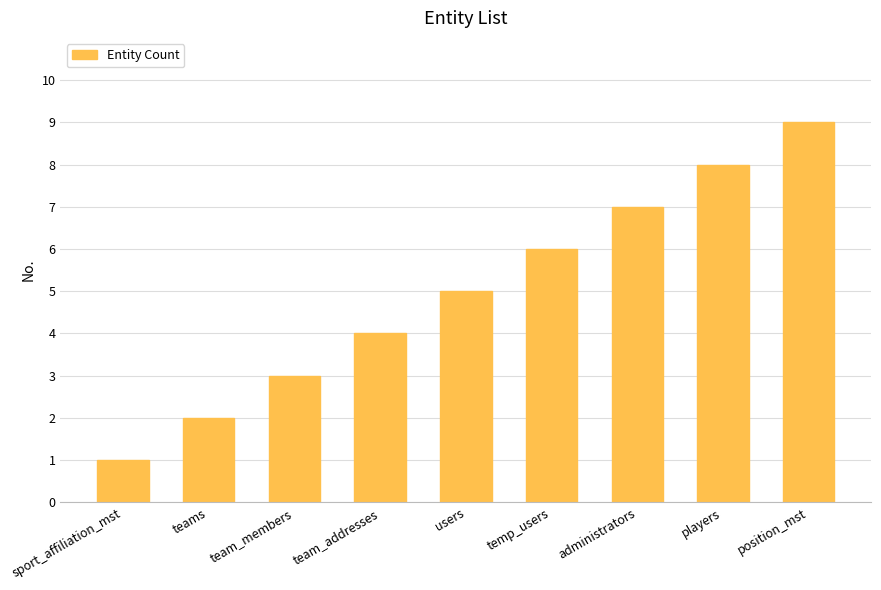

Reading left to right, extract all data points from this chart.

sport_affiliation_mst=1	teams=2	team_members=3	team_addresses=4	users=5	temp_users=6	administrators=7	players=8	position_mst=9